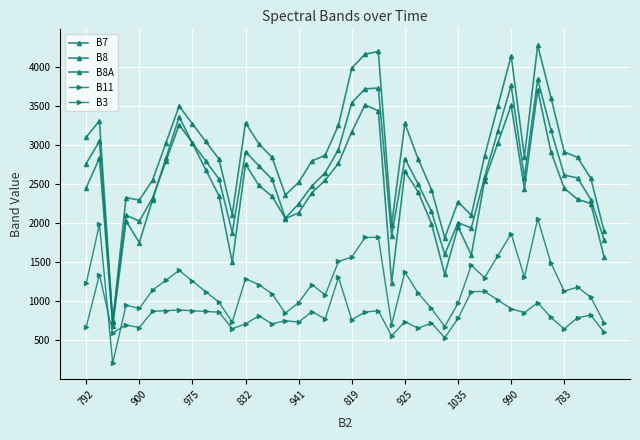

Which series has the largest total across all categories?

B8A